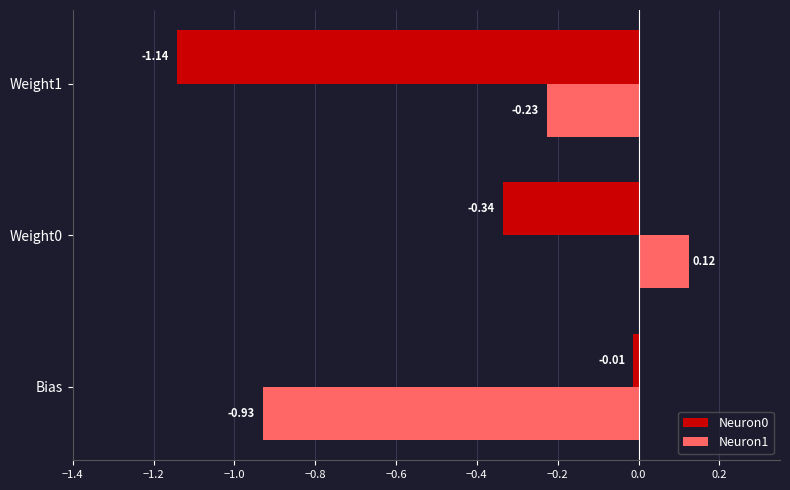

What is the sum of the Neuron1 values at Weight1 and Bias?

-1.2